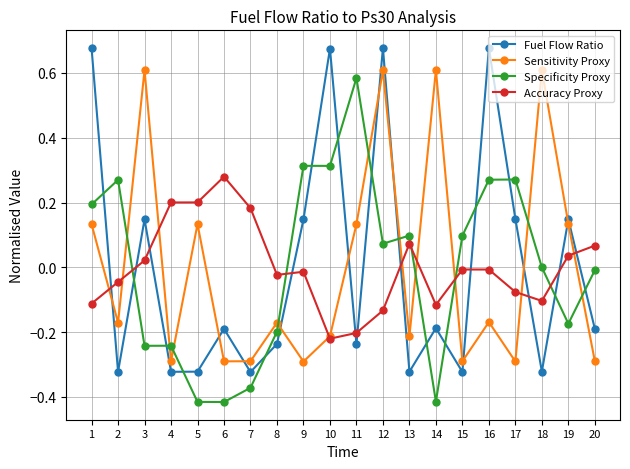

At which label does Accuracy Proxy reach its peak?

6